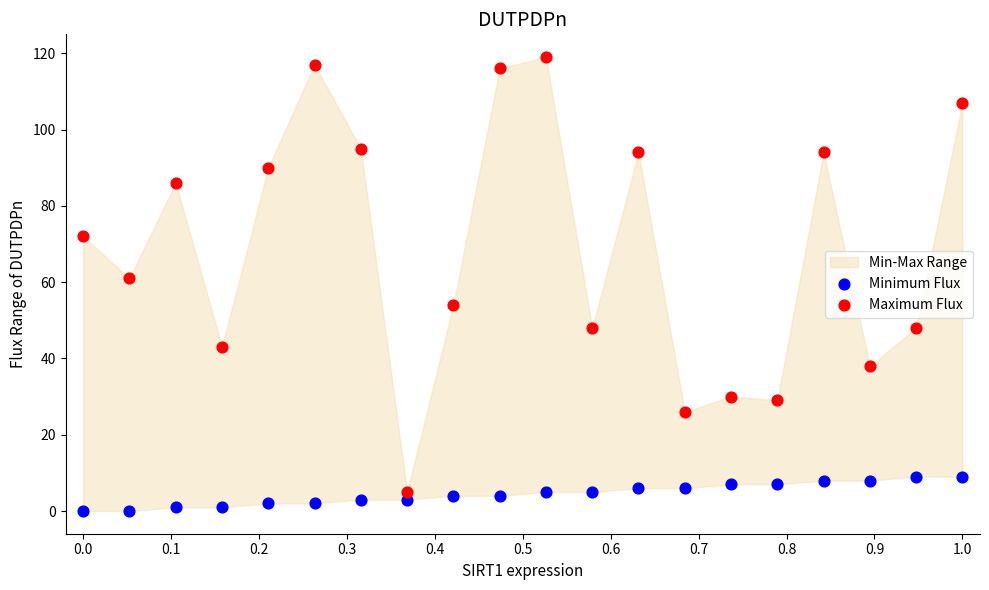

Which series has the largest Y range (max minus min)?

Maximum Flux